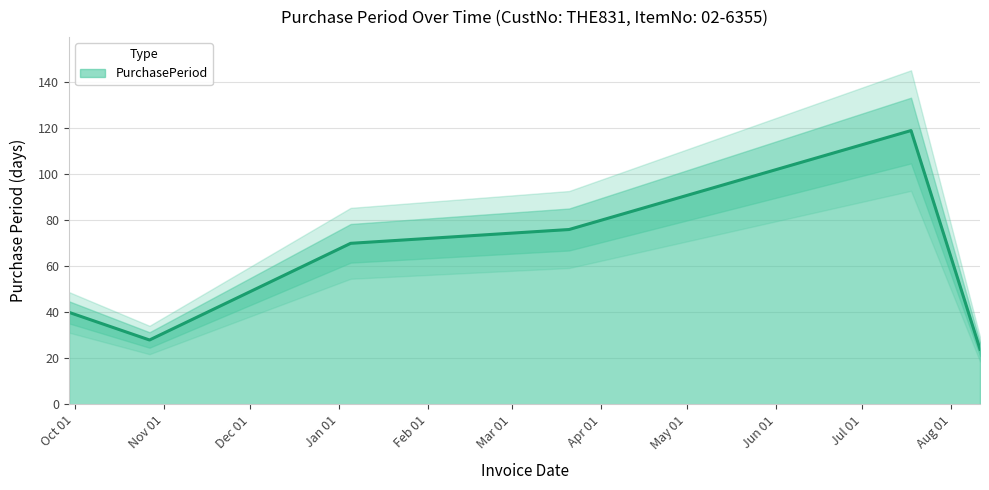

How many values are below 70?

3